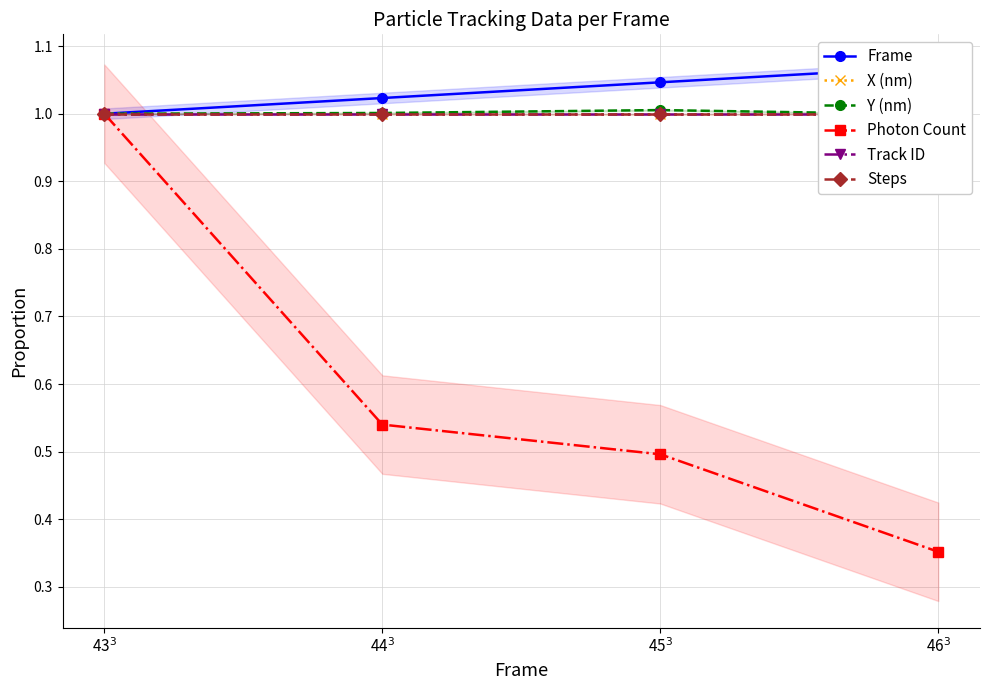

At which category is the sum across all series the highest?

43$^3$